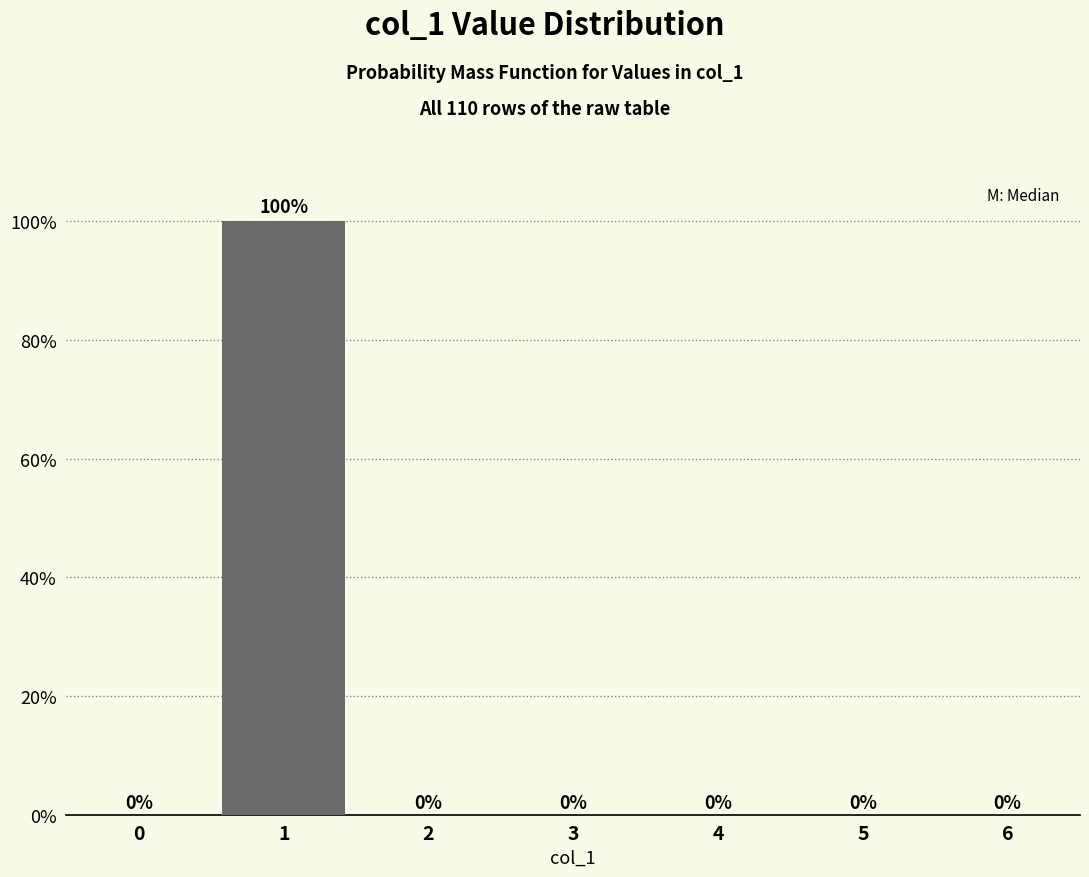

Reading left to right, what are all the values shown in this chart?

0=0	1=100	2=0	3=0	4=0	5=0	6=0